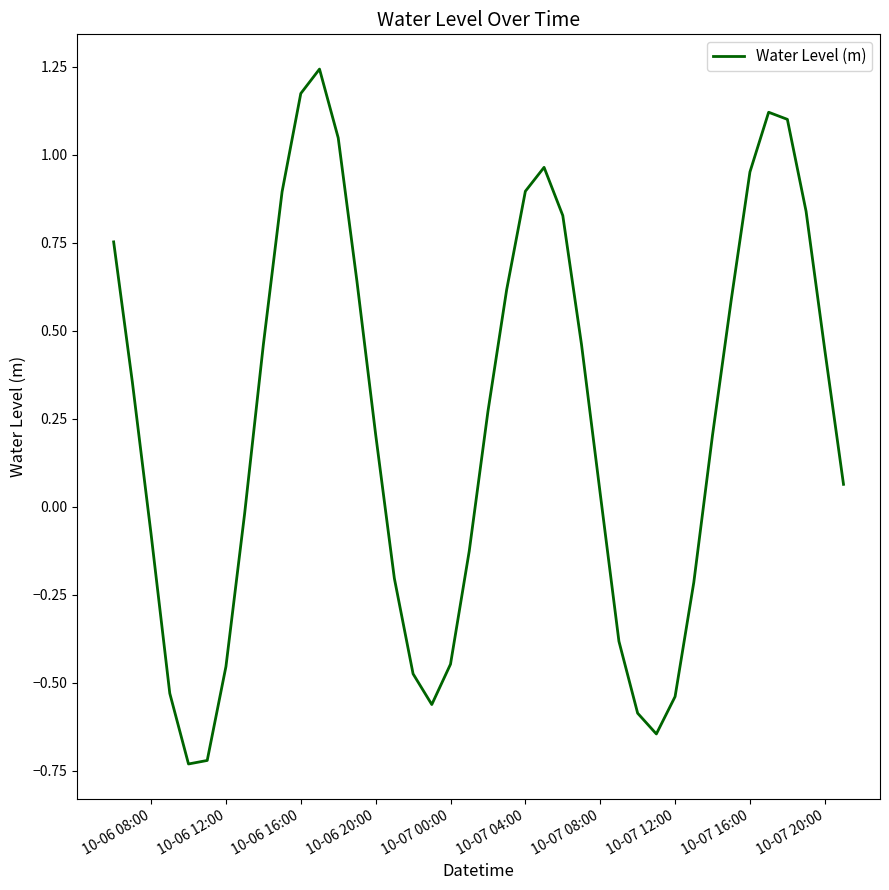

True or false: there are more than 2 points higher than both neighbors.

True